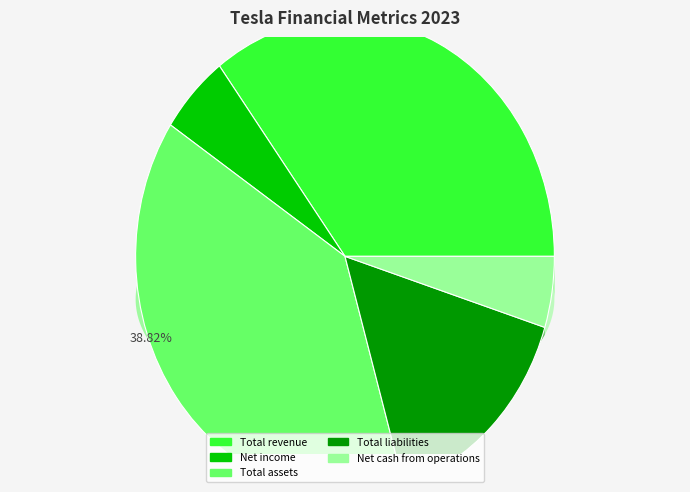

The Net cash from operations slice represents 5% of the pie. True or false?

True